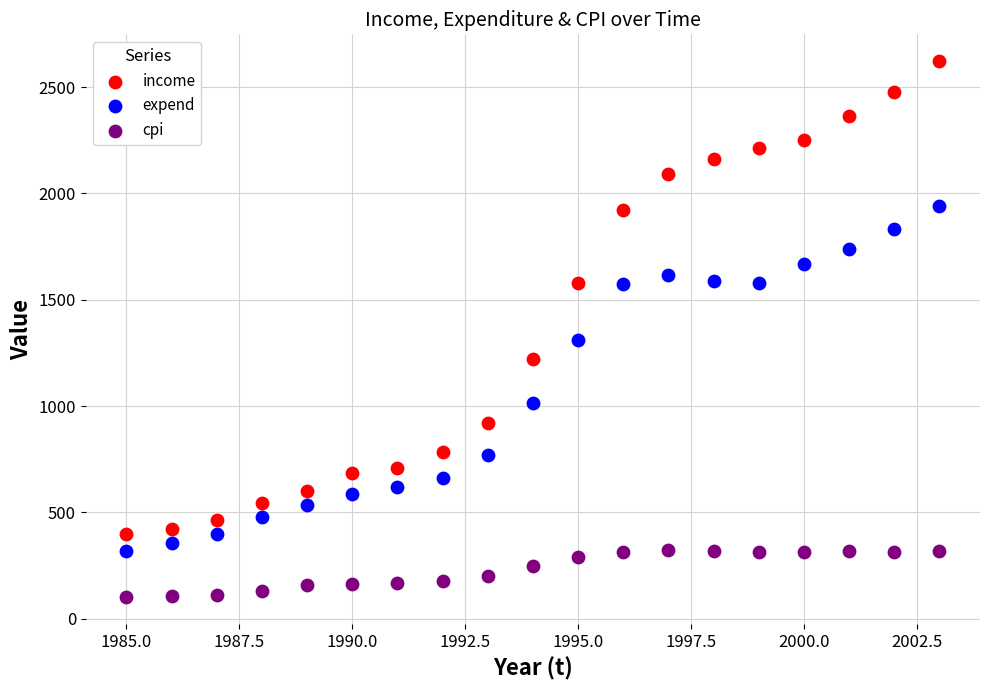

Which series contains the highest Y value?

income